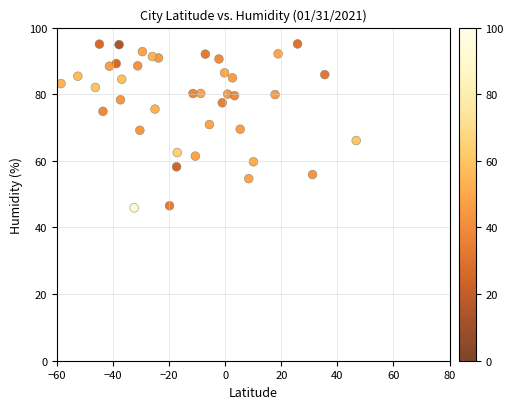

What is the range of Y values (max minus min)?

49.2